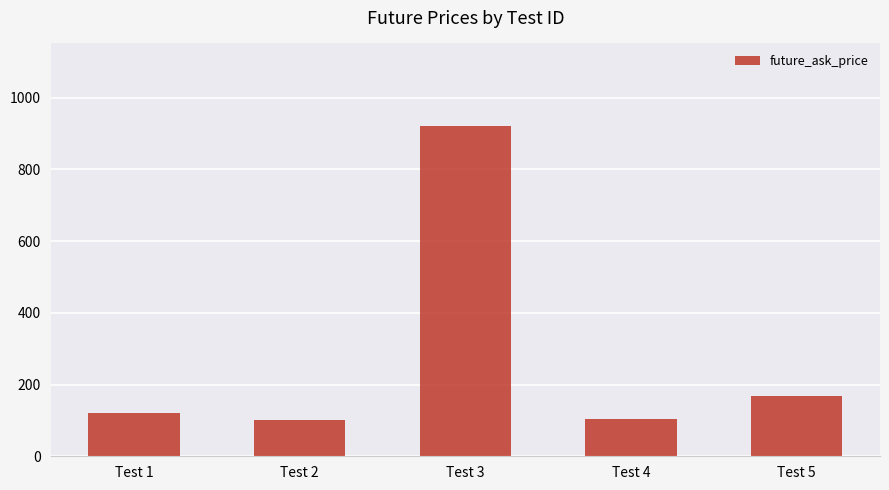

What is the value of the 3rd bar from the left?

921.0